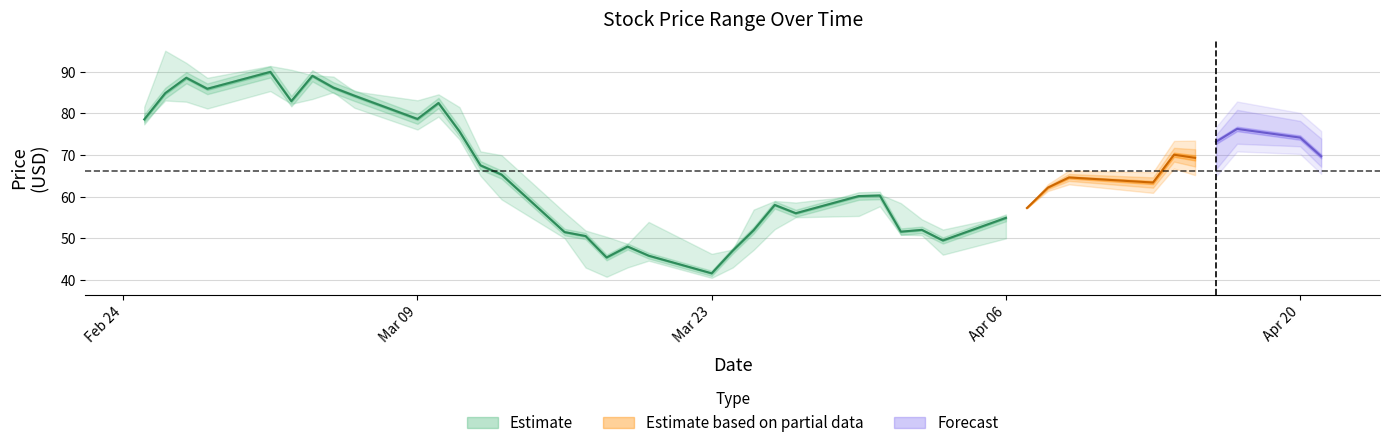

How many interior local valleys does the Close series have?

10